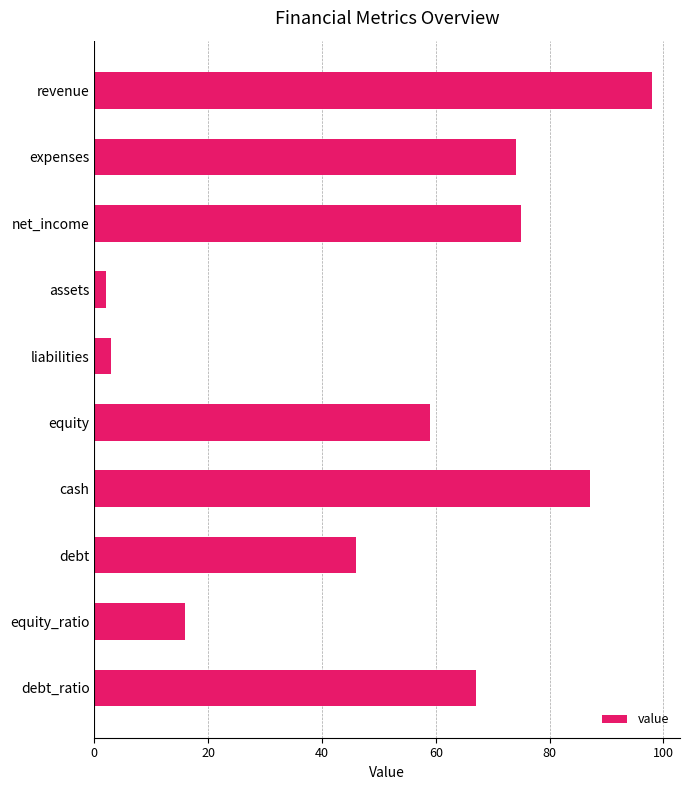

True or false: the data shows 16 at equity_ratio.

True